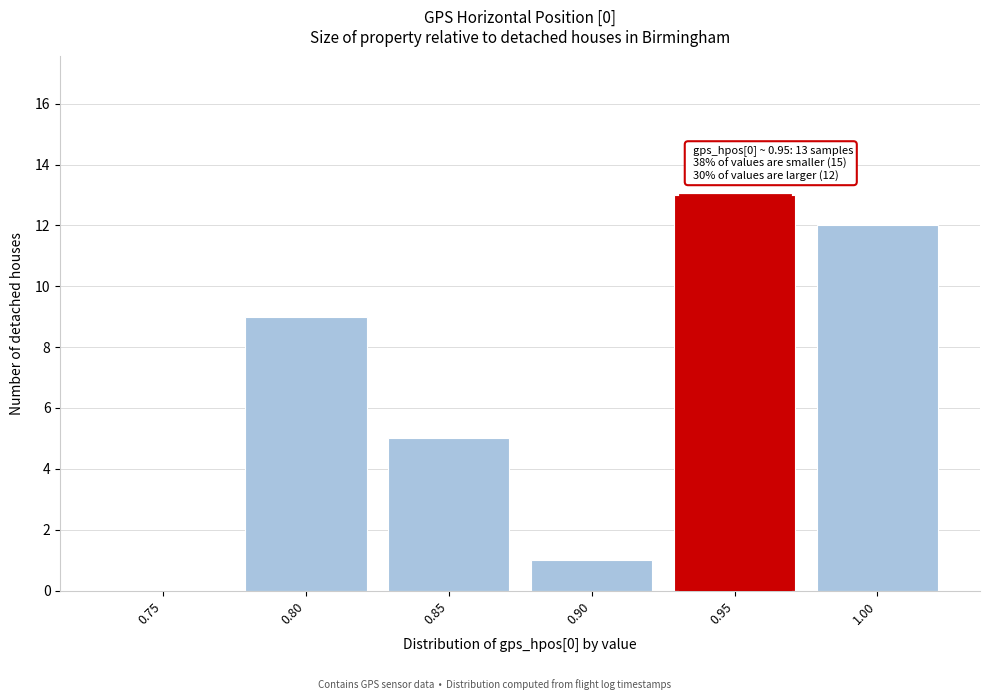

Reading left to right, transcribe all the data shown in this chart.

0.75=0	0.80=9	0.85=5	0.90=1	0.95=13	1.00=12